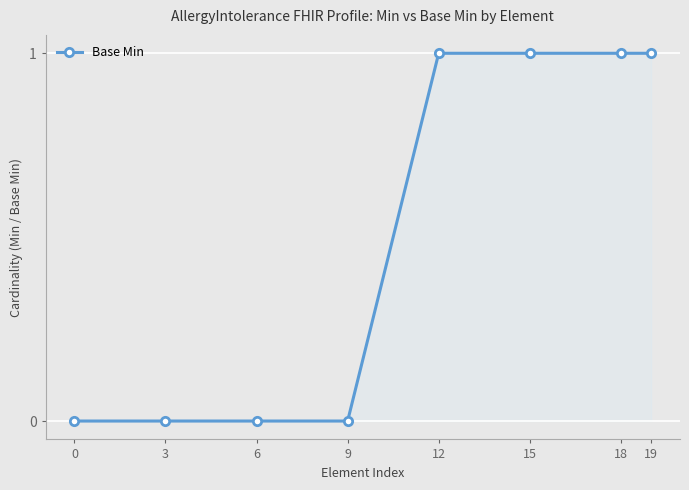

The chart shows a value of 2 at 19. True or false?

False